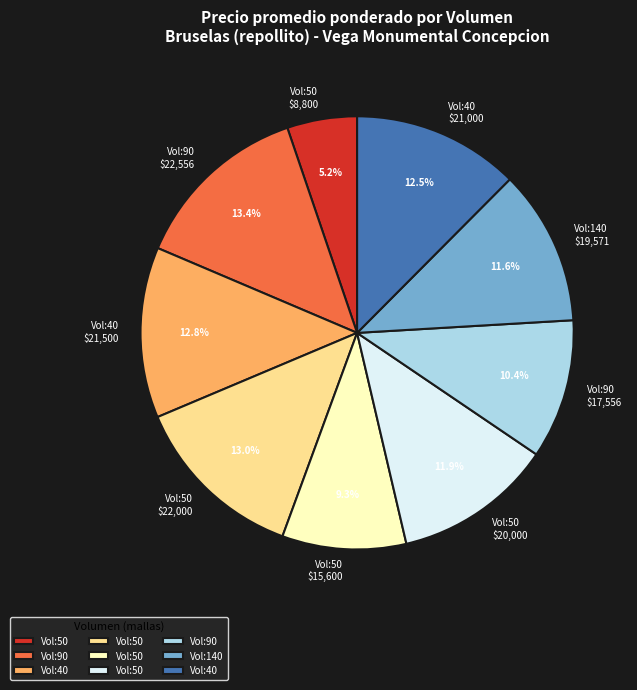

Is there any slice that represents more than half of the pie?

No